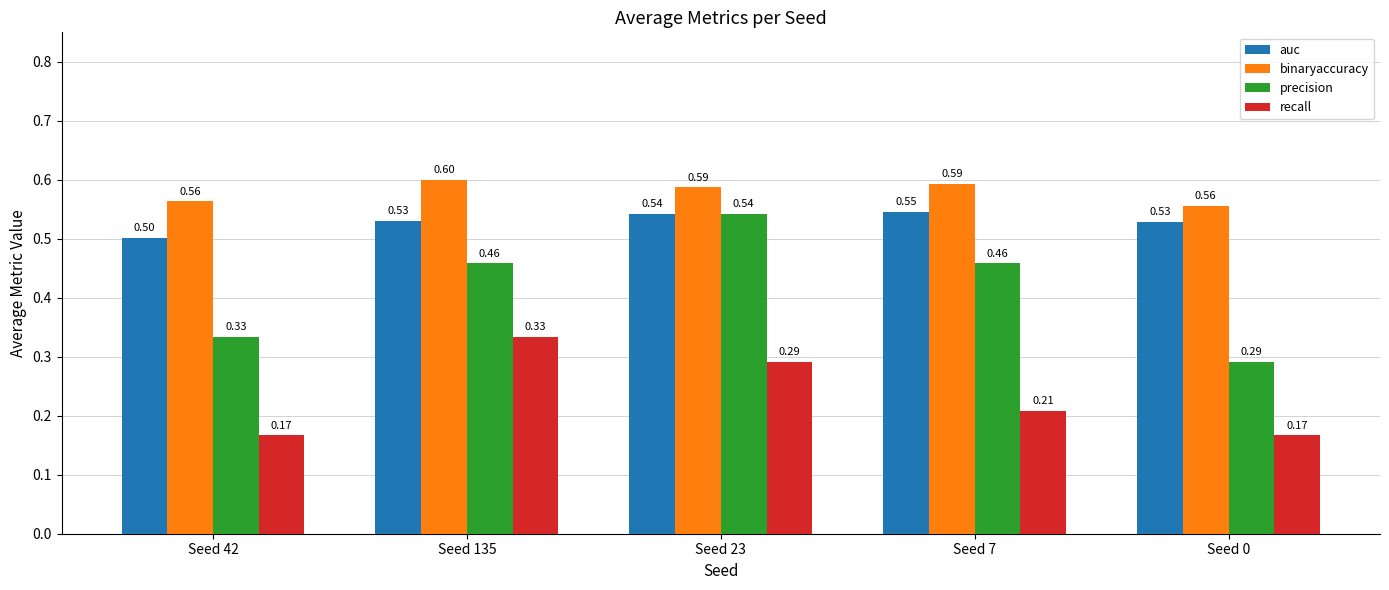

Rank the series at Seed 135 from highest to lowest value.

binaryaccuracy, auc, precision, recall